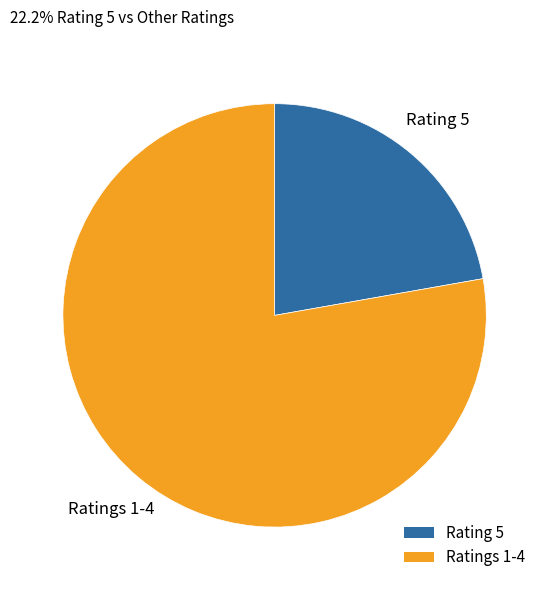

Is the sum of Ratings 1-4 and Rating 5 greater than half?

Yes